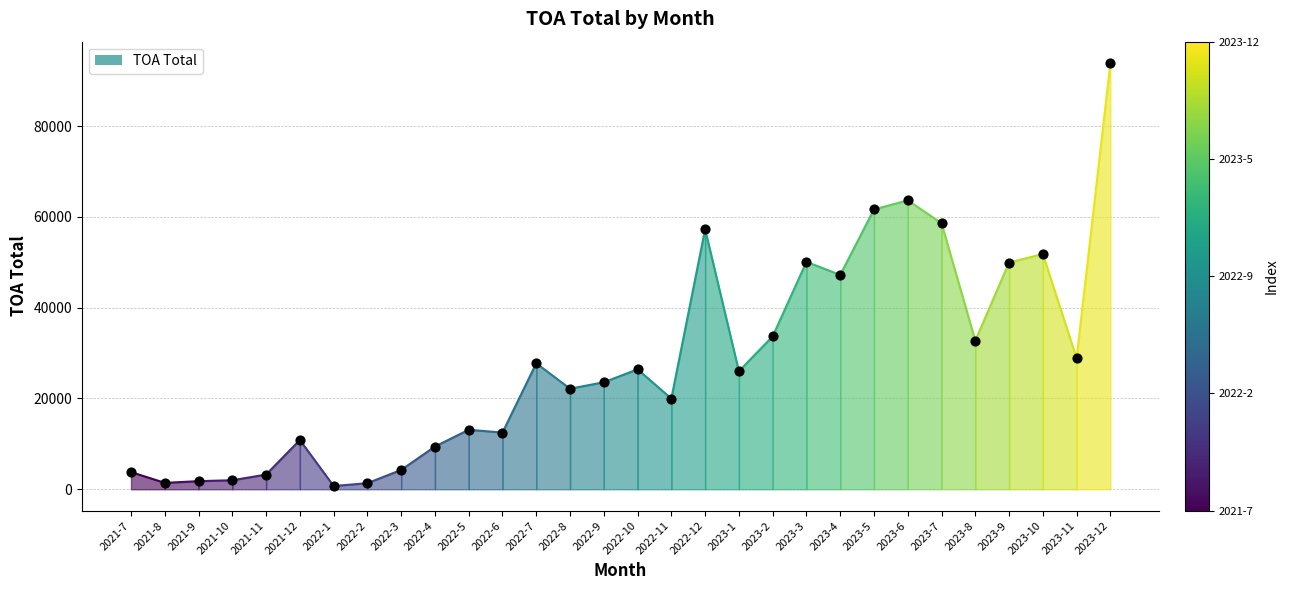

What is the range of Y values (max minus min)?

93197